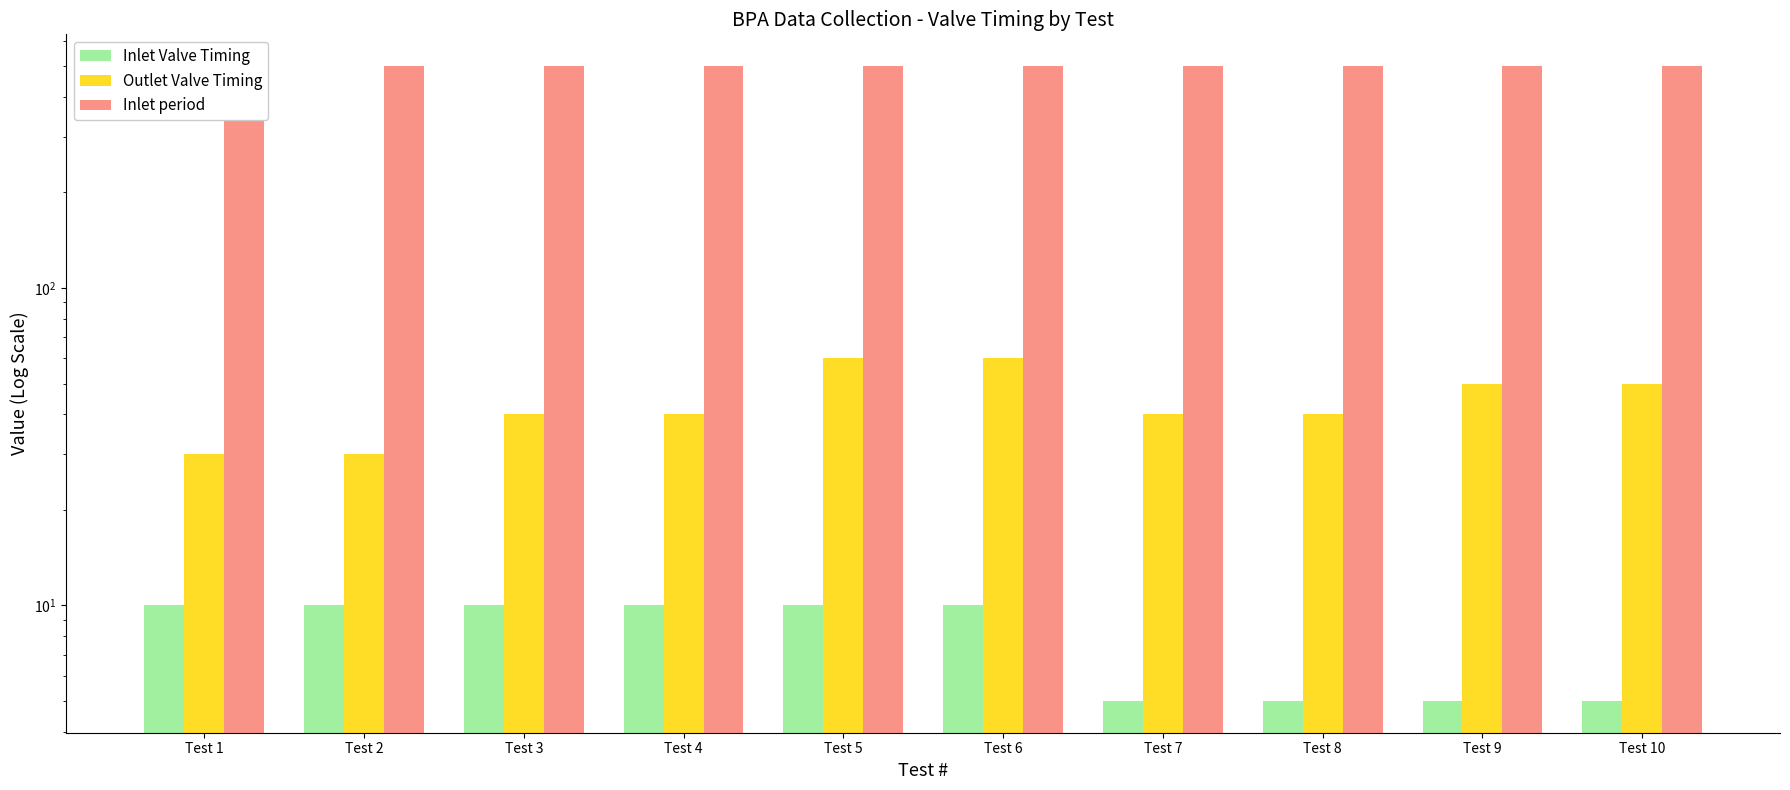

What is the value of the Inlet period bar at the 6th from the left?

500